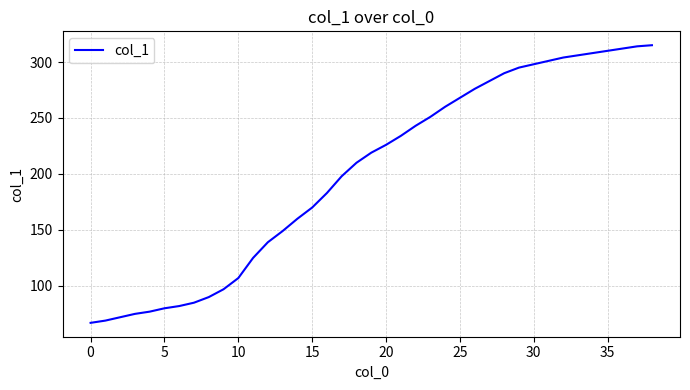

What is the maximum value shown in the chart?

315